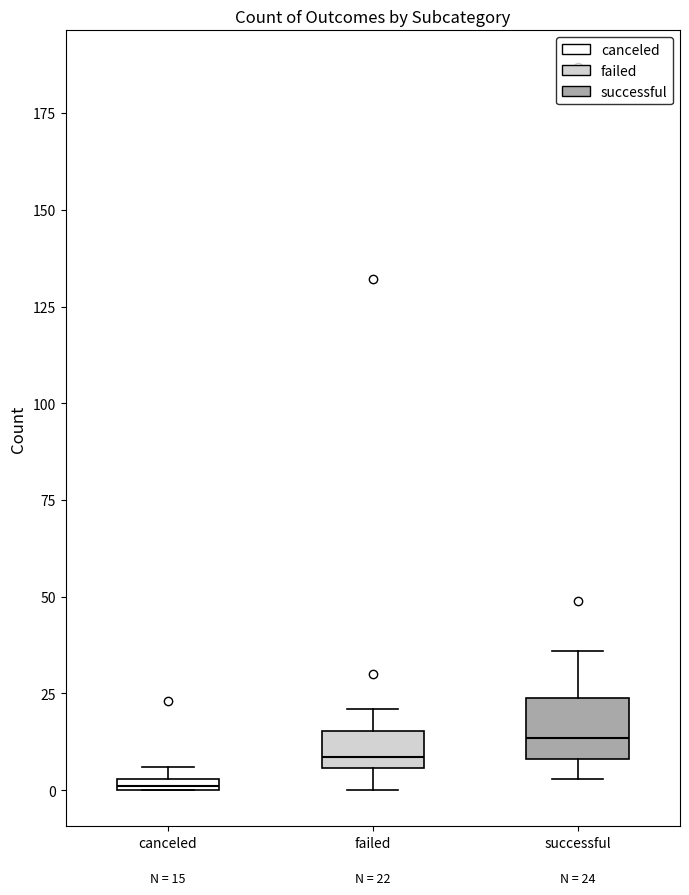

Which box's median line is the lowest?

canceled